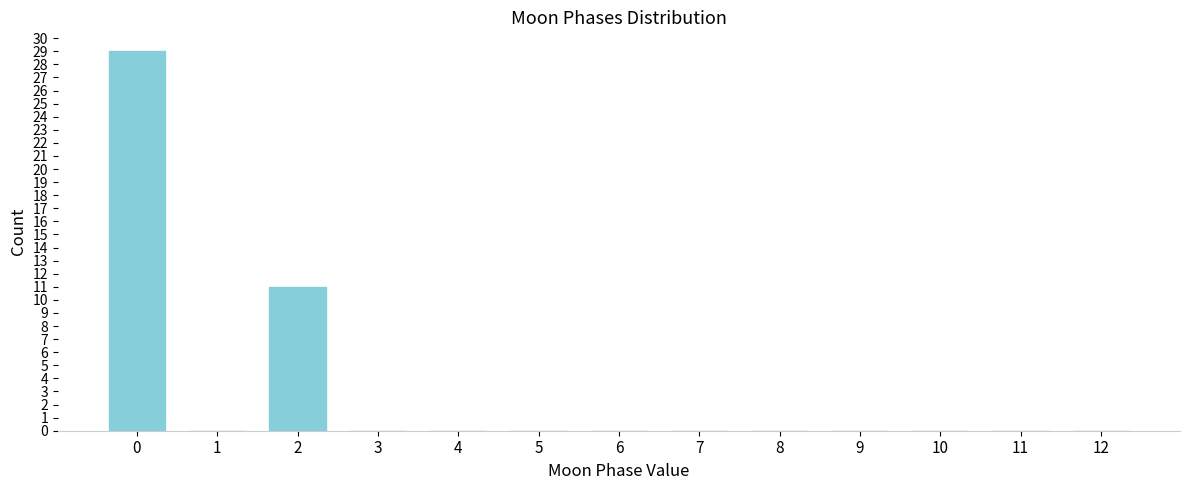

Reading right to left, extract all data points from this chart.

12=0	11=0	10=0	9=0	8=0	7=0	6=0	5=0	4=0	3=0	2=11	1=0	0=29